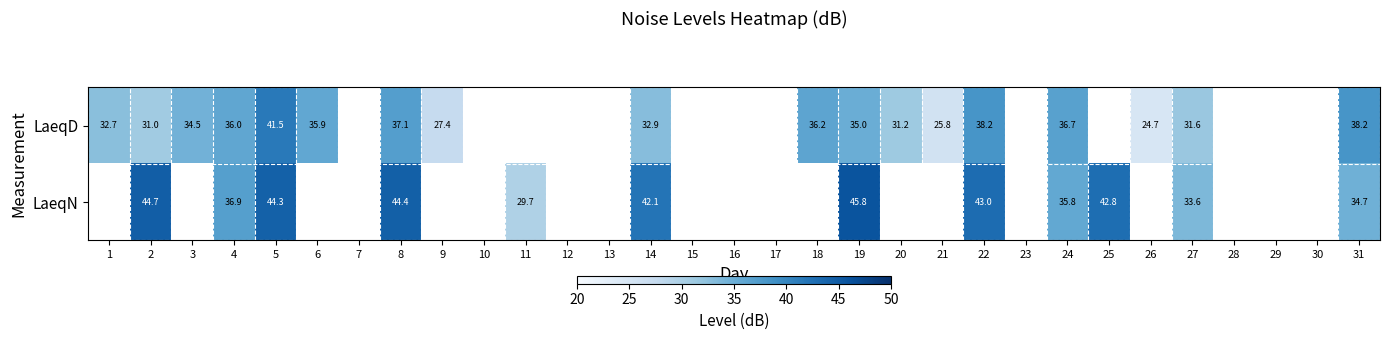

Is it true that LaeqD equals 31.0 at 2?

True